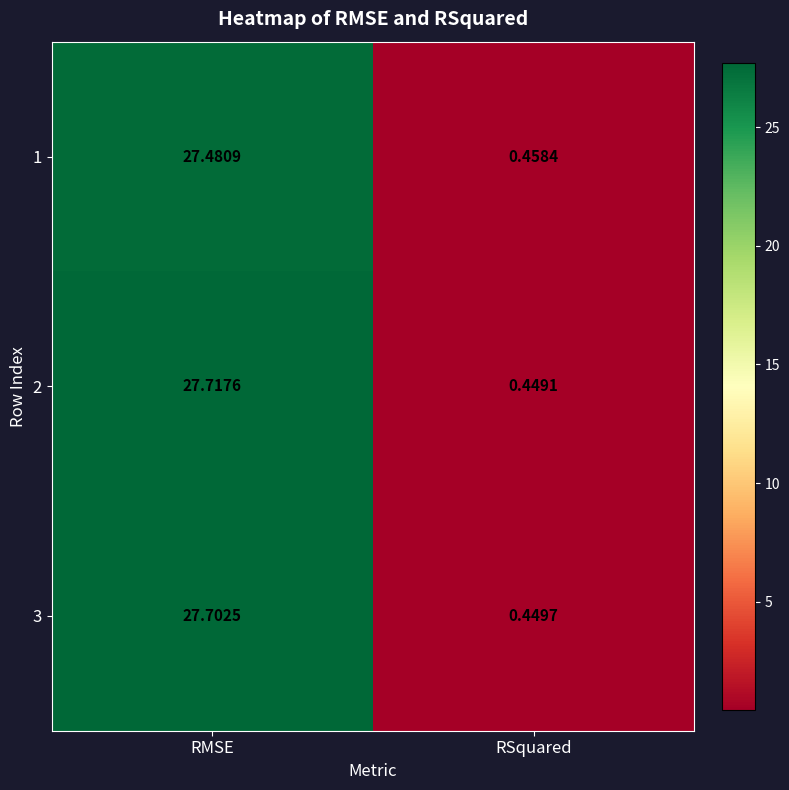

At which category is the sum across all series the highest?

RMSE